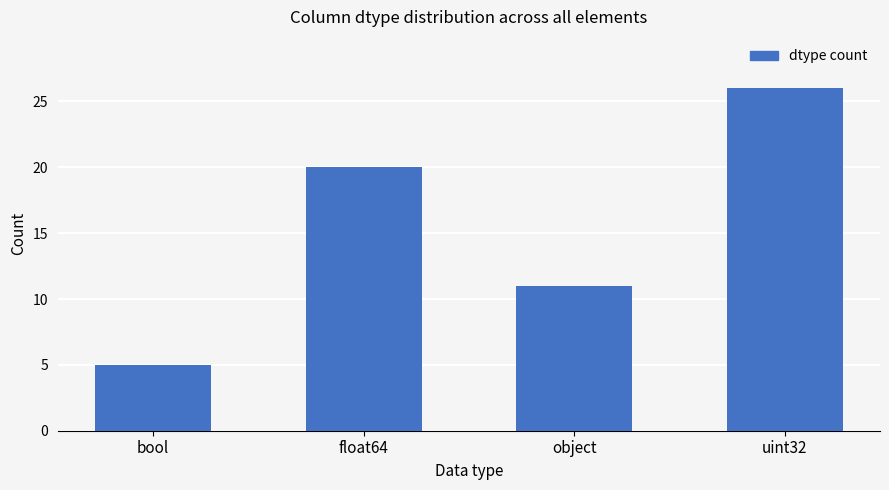

What is the difference between the values at uint32 and float64?

6